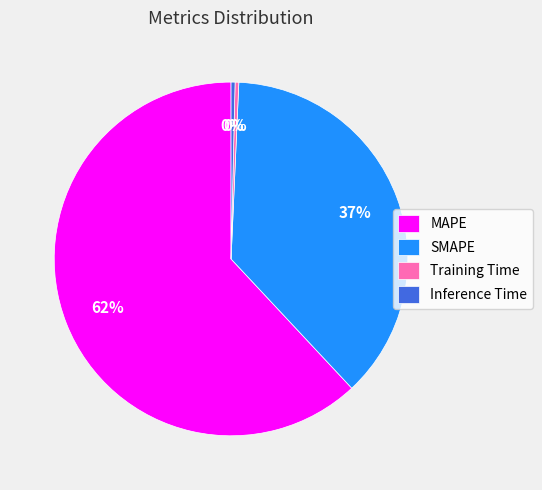

Do Training Time and MAPE together represent more than half of the pie?

Yes